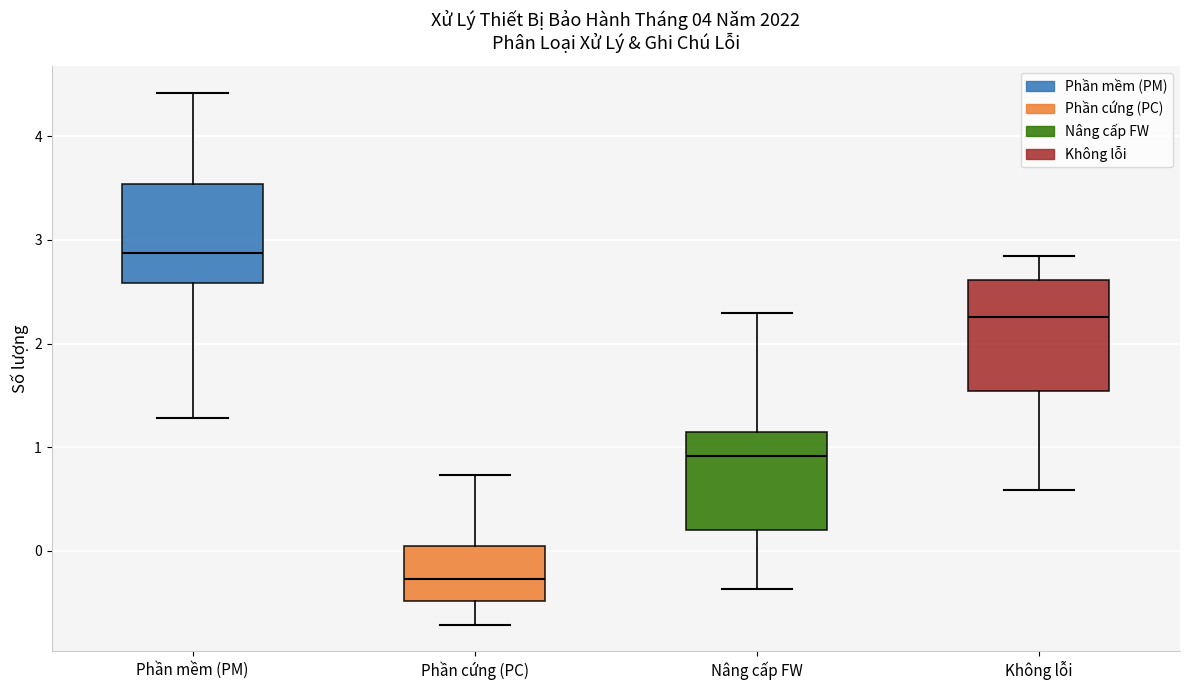

Where is the lower edge of the box for Phần mềm (PM) on the y-axis? The values are not printed on the chart, so give them approximately, as read against the axis.

2.6